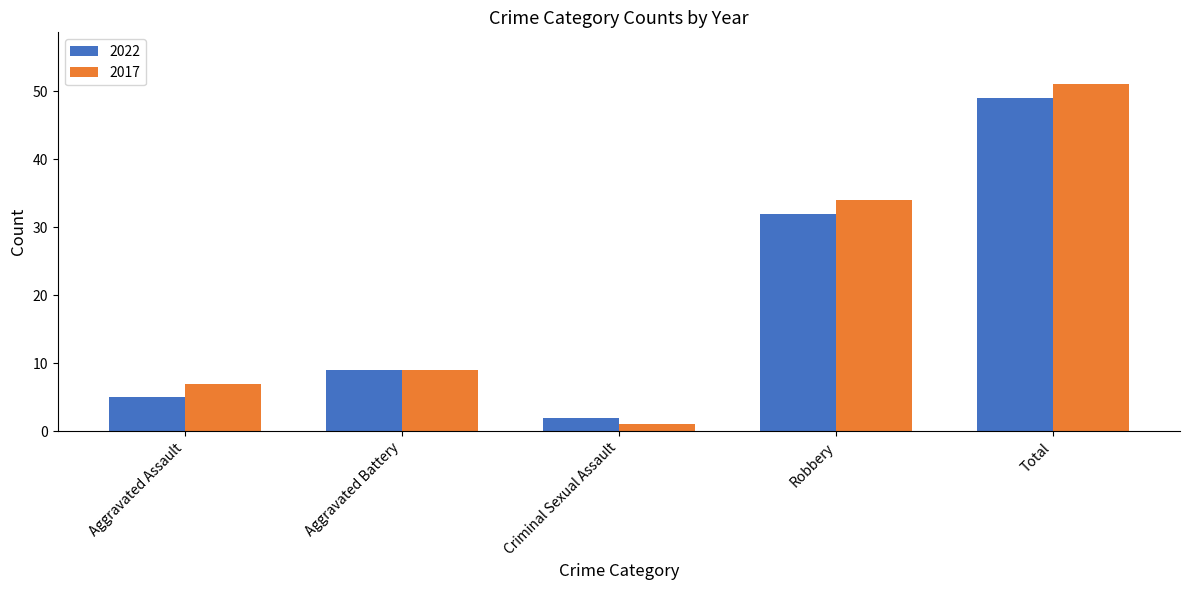

What is the difference between the maximum and minimum values in the 2017 series?

50